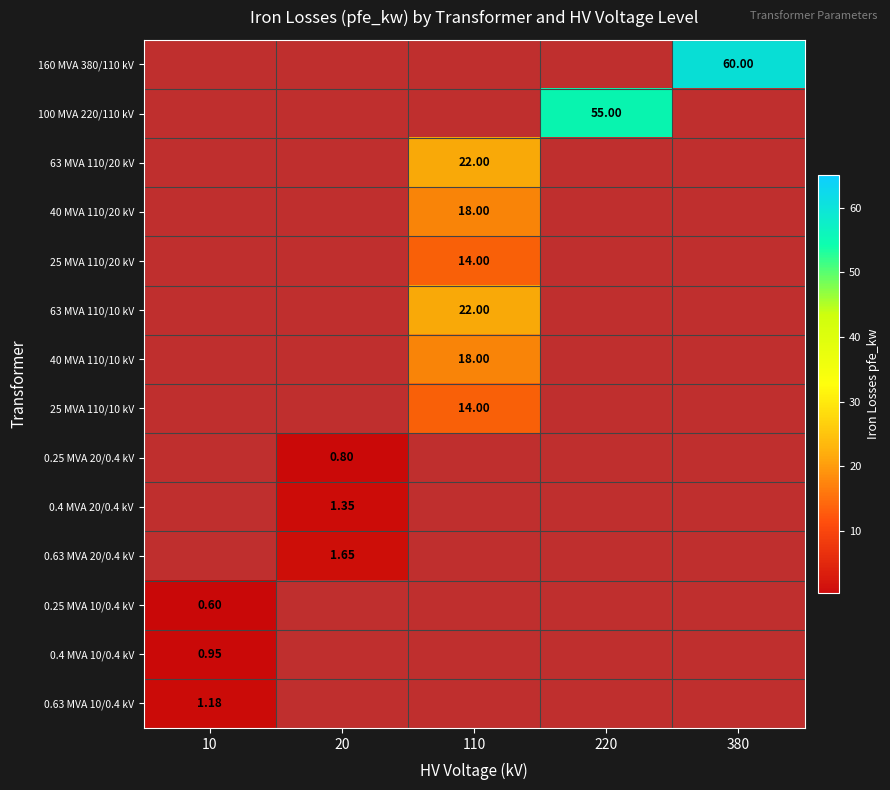

Between 20 and 380, which series saw the biggest shift?

160 MVA 380/110 kV